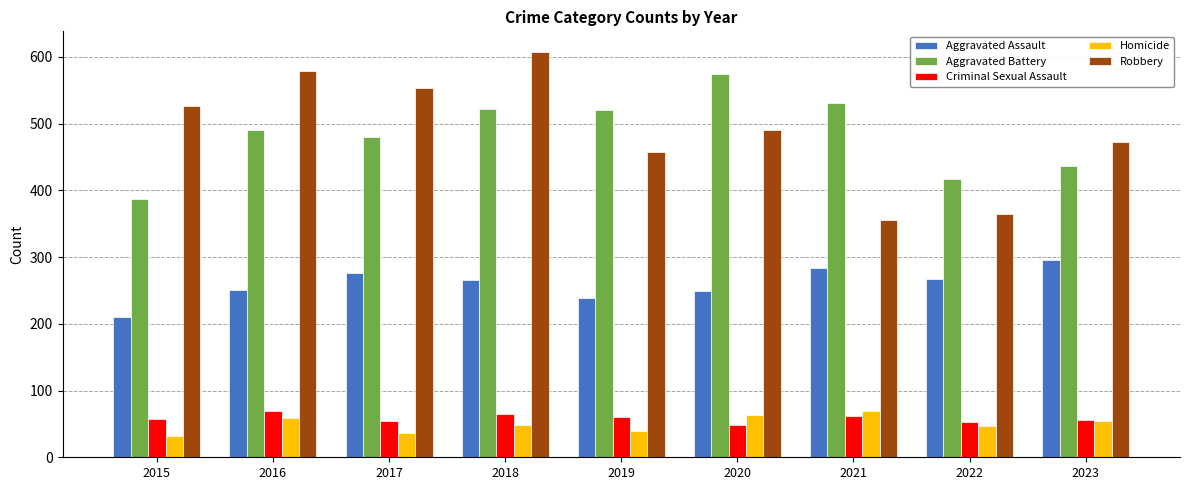

What is the approximate value of Robbery at 2018?

608